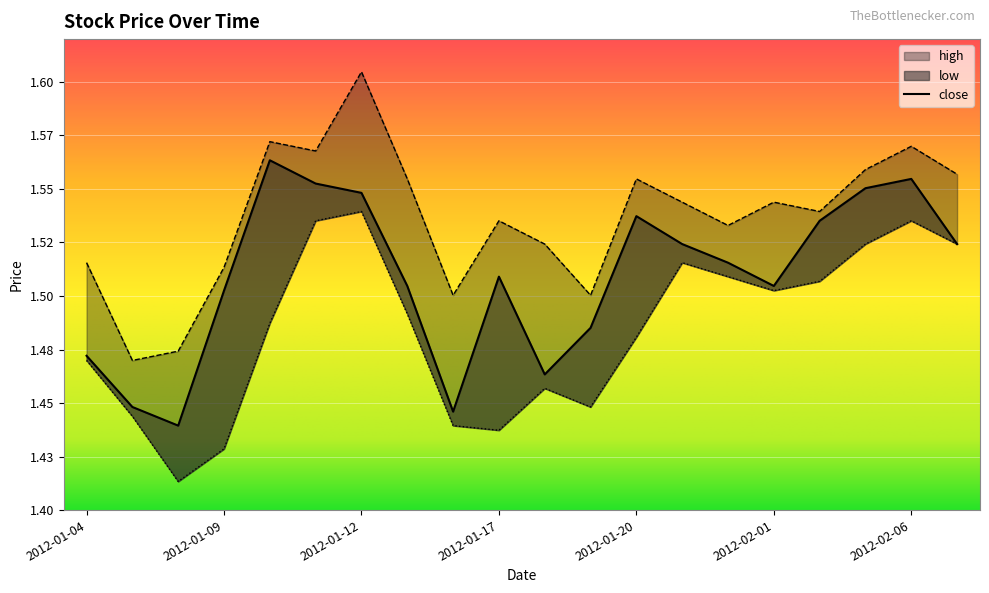

What are all the series names shown in the legend?

close, high, low